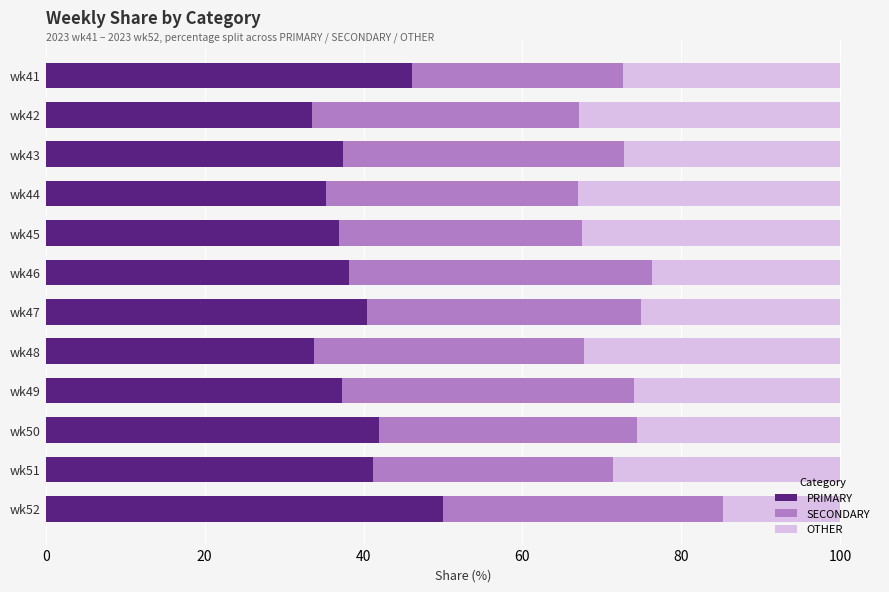

Which category has the highest value in the PRIMARY series?

wk52